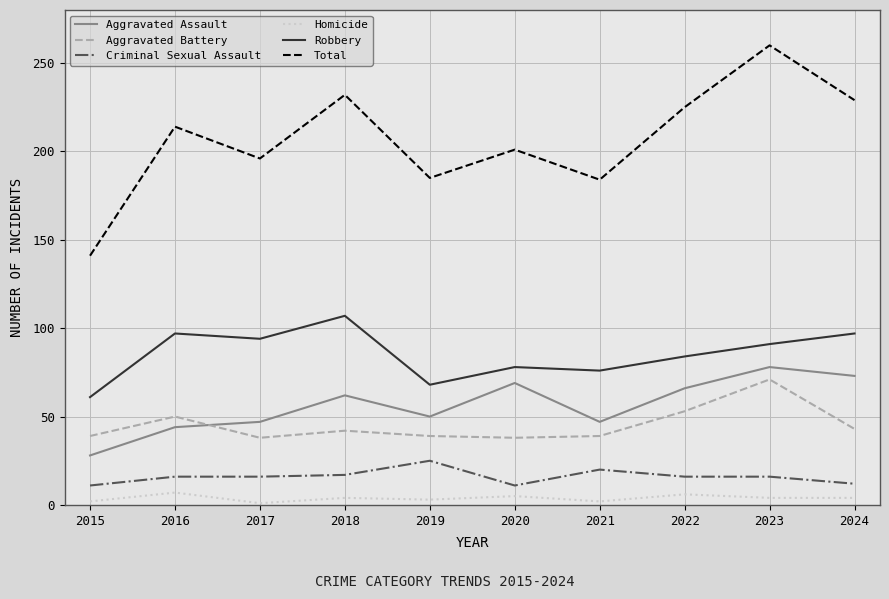

True or false: Aggravated Battery and Criminal Sexual Assault intersect in this chart.

False